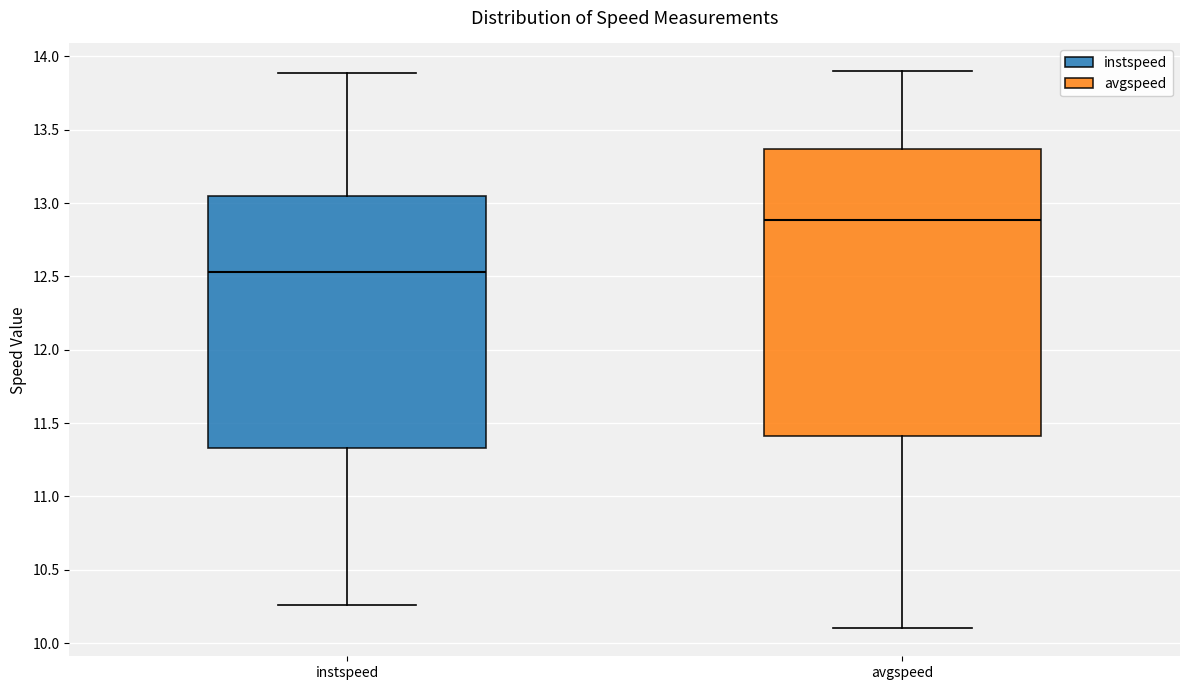

Reading left to right, read every box against the y-axis: the position of its median line, the range the box covers, and the ends of its whiskers. The values are not printed on the chart, so give them approximately, as read against the axis.

instspeed: median 12.55, box 11.35 to 13.05, whiskers 10.25 to 13.90
avgspeed: median 12.90, box 11.40 to 13.35, whiskers 10.10 to 13.90